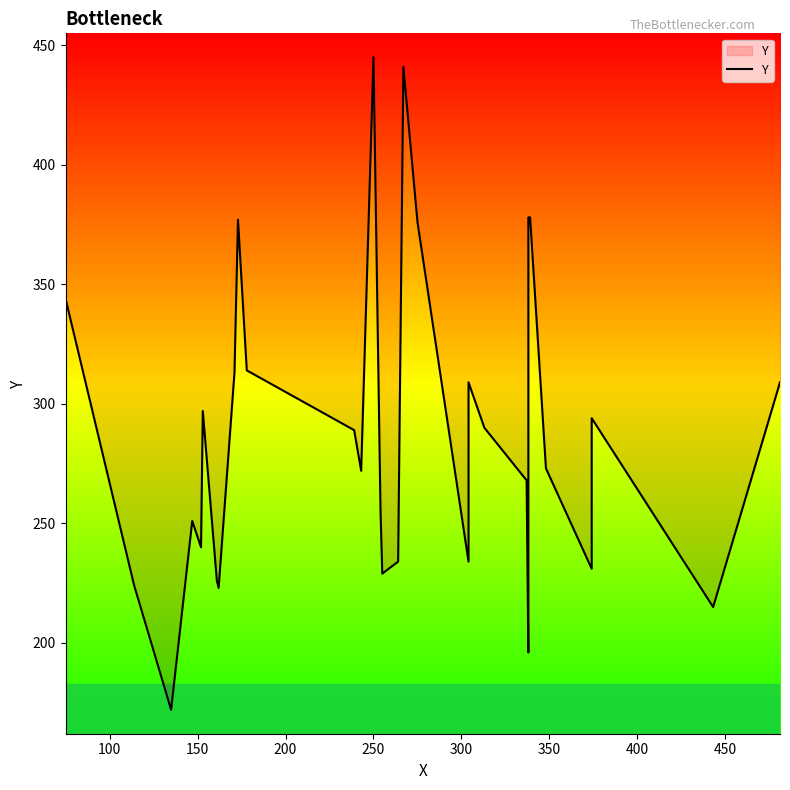

The chart shows a value of 392 at 21. True or false?

False